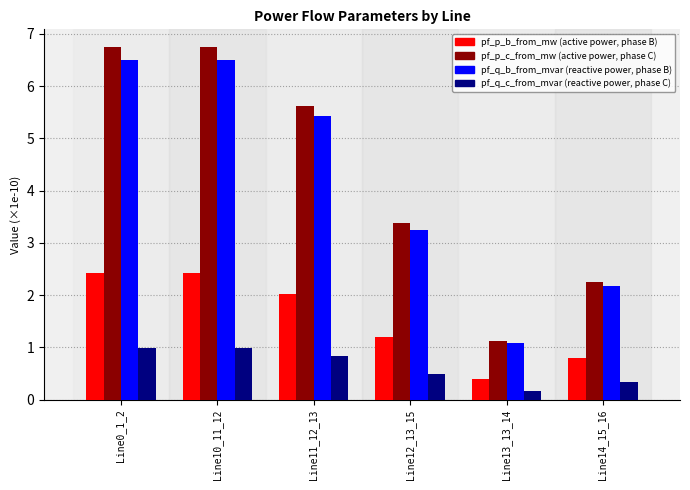

What is the total value across all series at Line10_11_12?

16.7